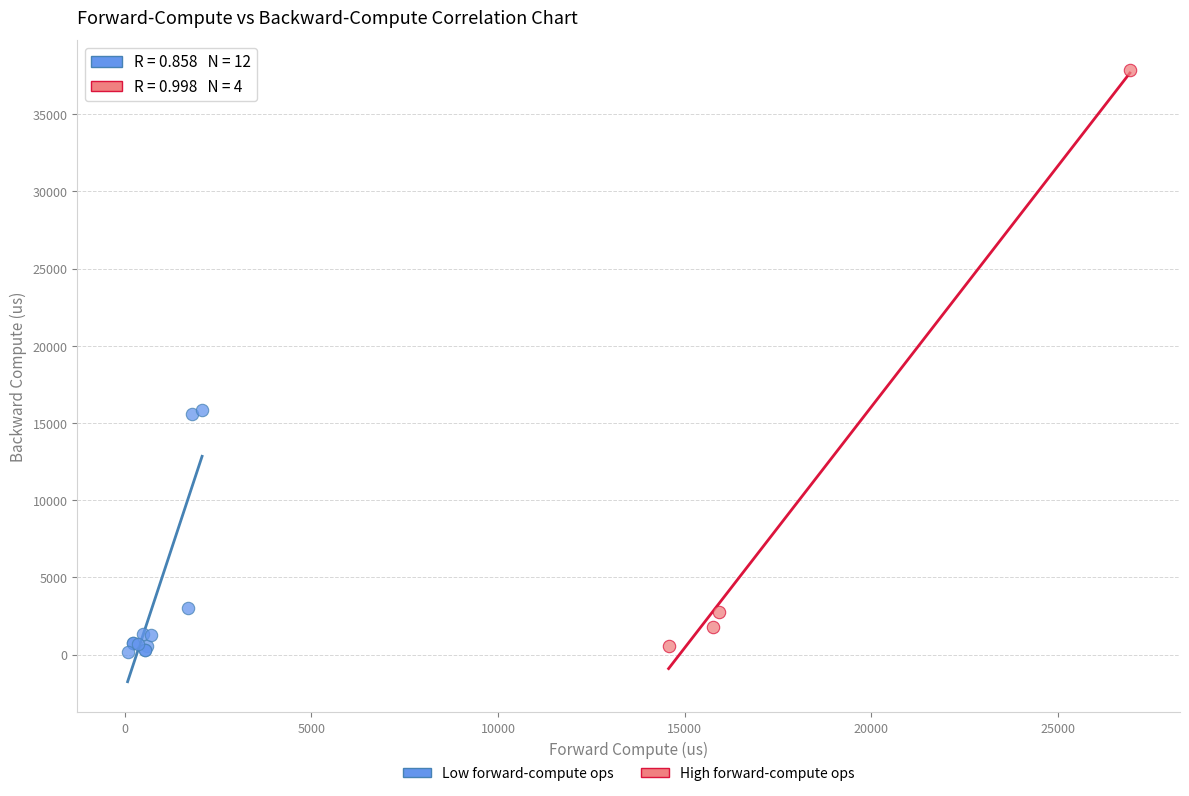

Which series contains the highest Y value?

High forward-compute ops